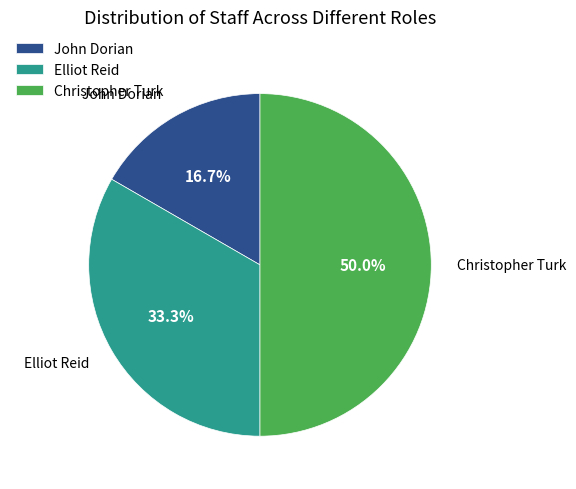

To the nearest percent, what is the average slice percentage?

33%